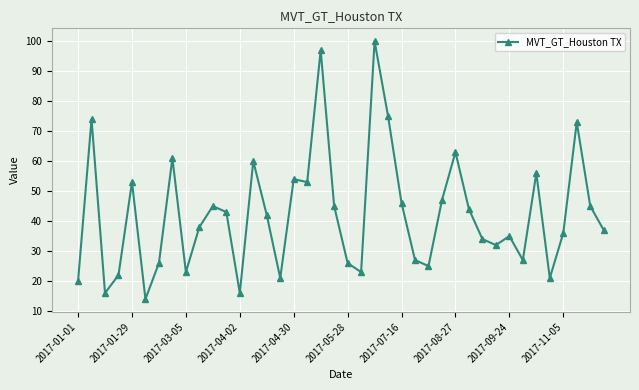

What is the greatest value displayed?

100